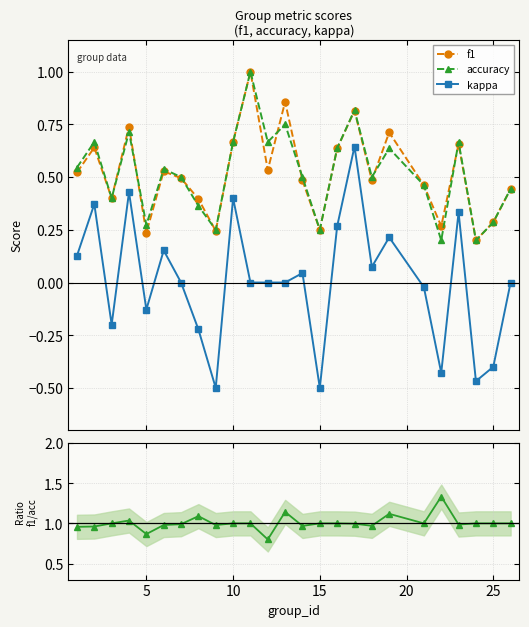

True or false: kappa and f1 cross at least once.

False